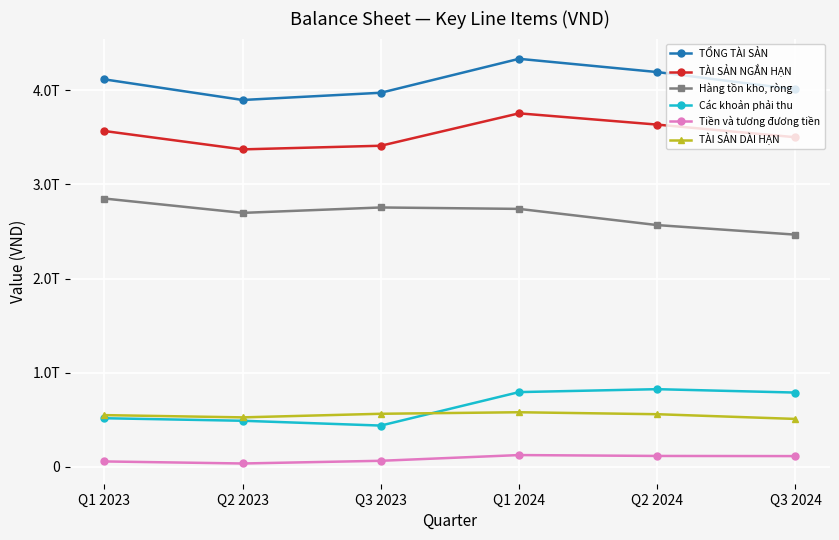

What are all the series names shown in the legend?

TỔNG TÀI SẢN, TÀI SẢN NGẮN HẠN, Hàng tồn kho, ròng, Các khoản phải thu, Tiền và tương đương tiền, TÀI SẢN DÀI HẠN